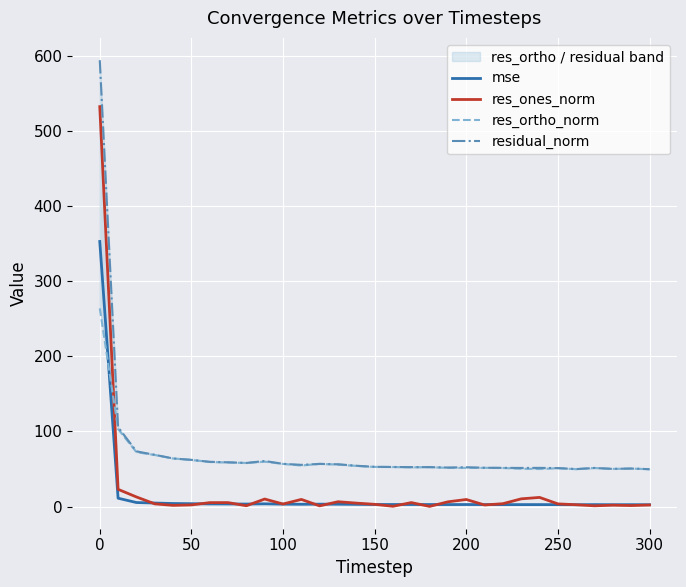

What is the maximum value for res_ones_norm?

532.1